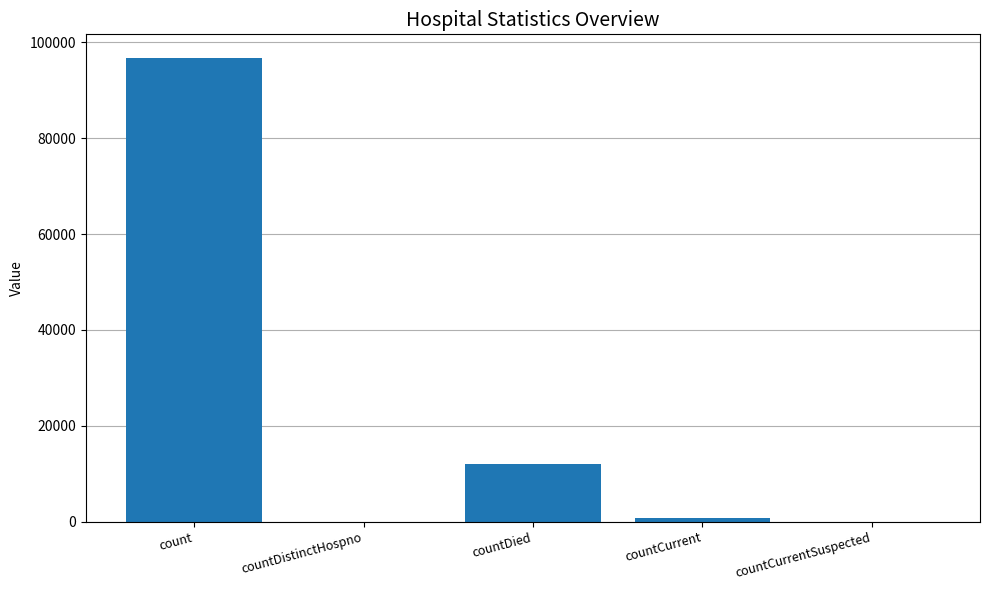

True or false: the data shows 19029 at countDied.

False